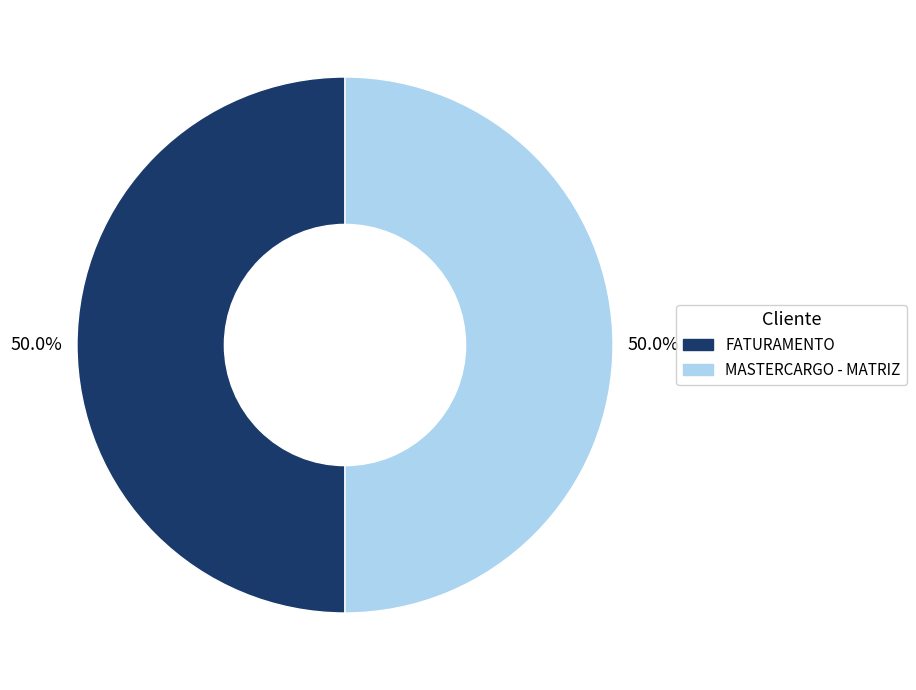

How many slices are in this pie chart?

2